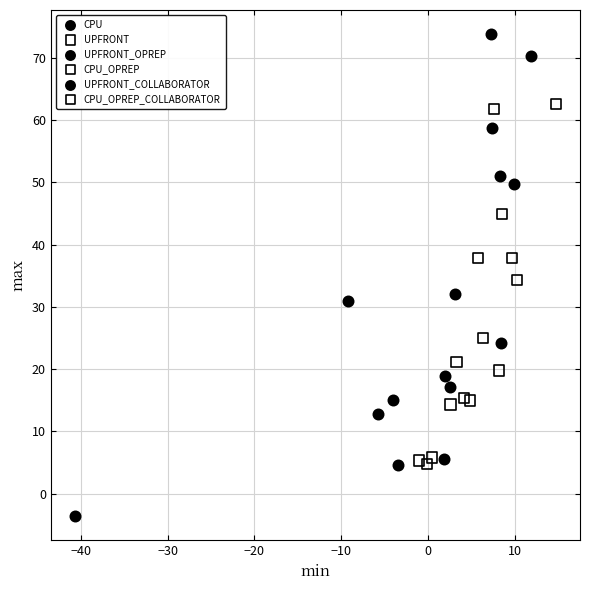

Which series has the largest Y range (max minus min)?

UPFRONT_COLLABORATOR